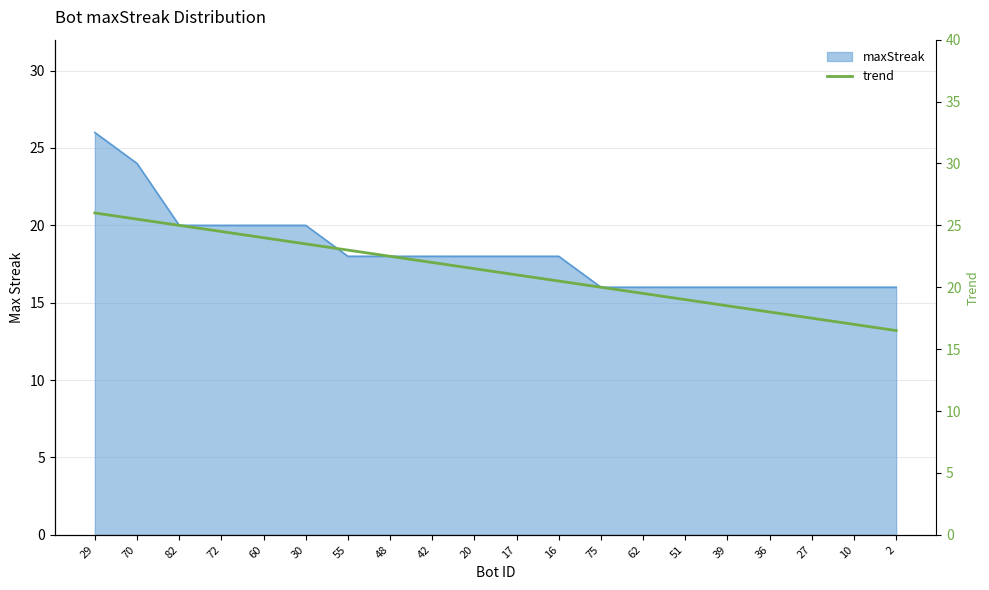

What is the label of the 3rd point from the right?

27